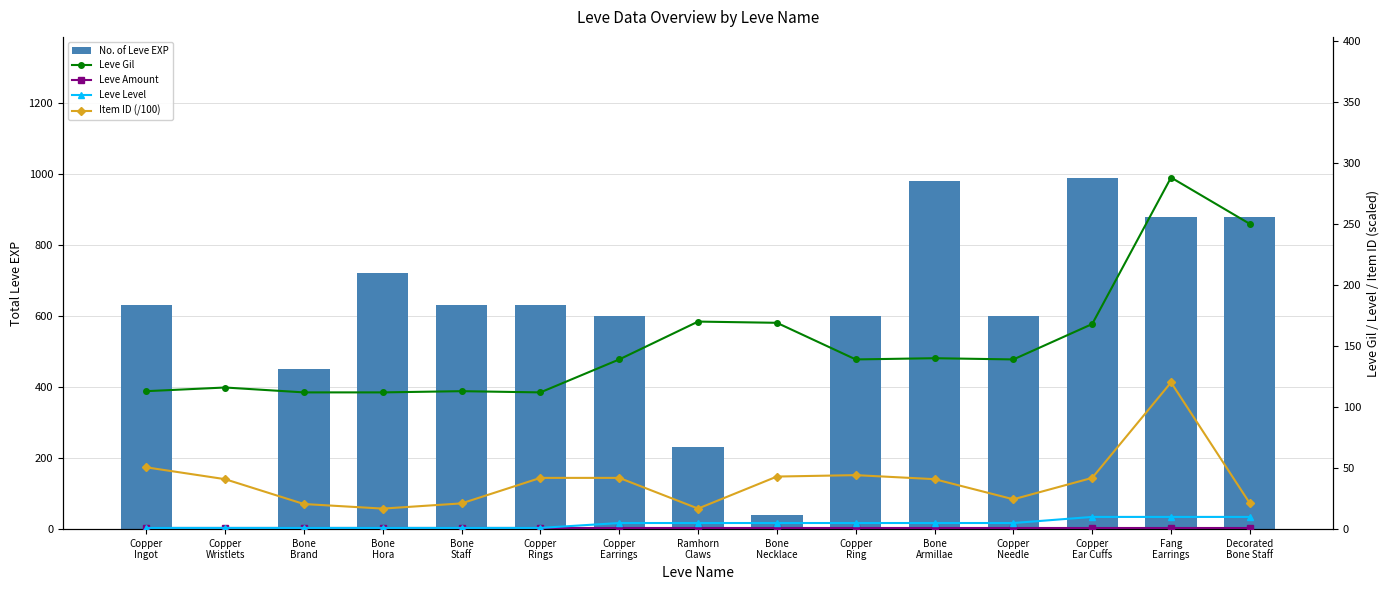

What is the value of the Leve Amount bar at the 8th from the left?

1.0